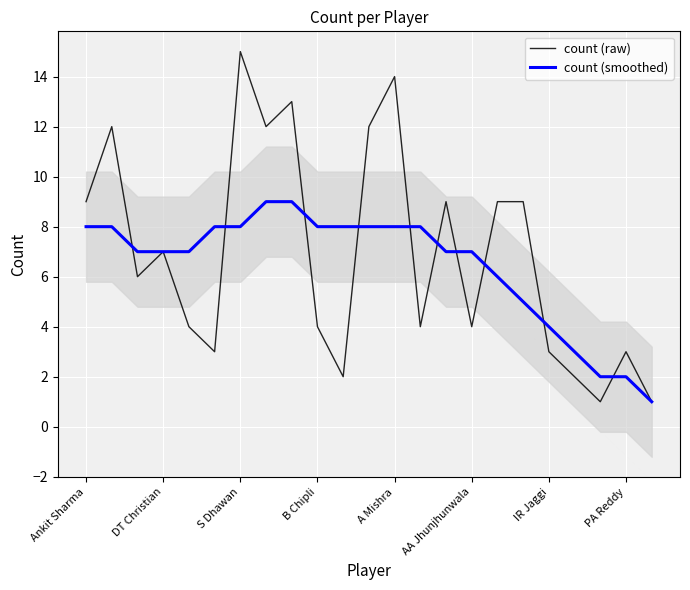

True or false: count (smoothed) and count (raw) intersect in this chart.

True